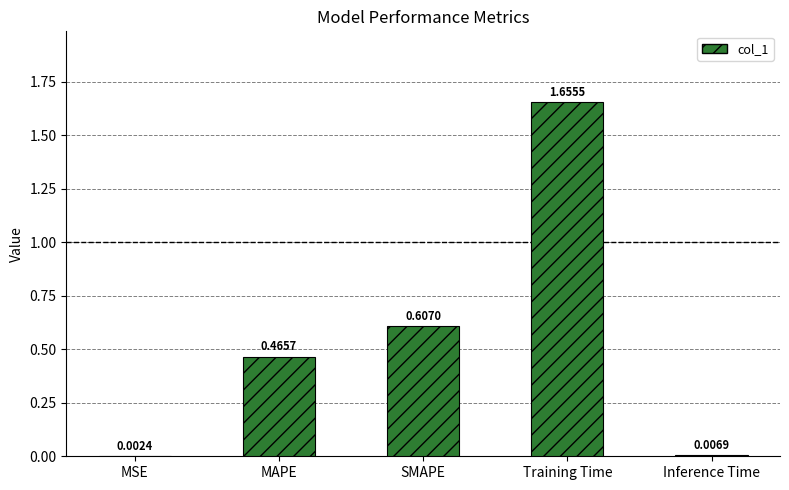

Which label corresponds to the largest value in the chart?

Training Time